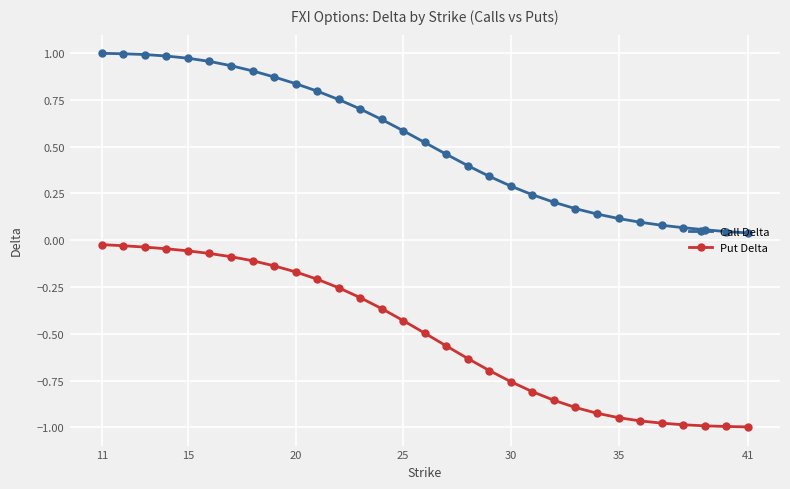

At how many categories does at least one series exceed 0?

31